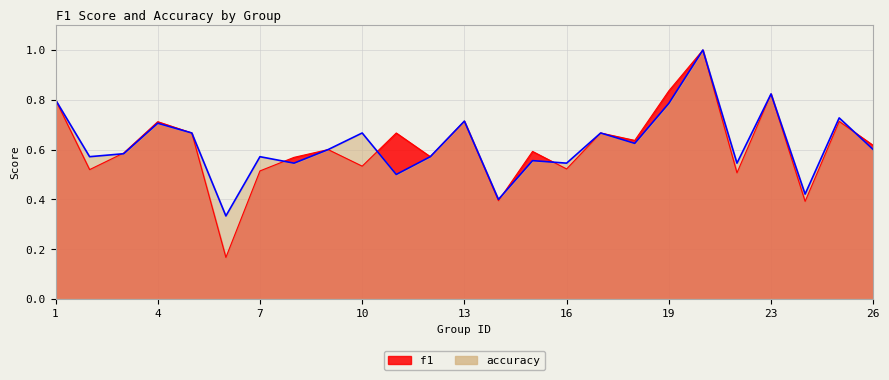

After their last crossing, which series has the higher values: accuracy or f1?

f1